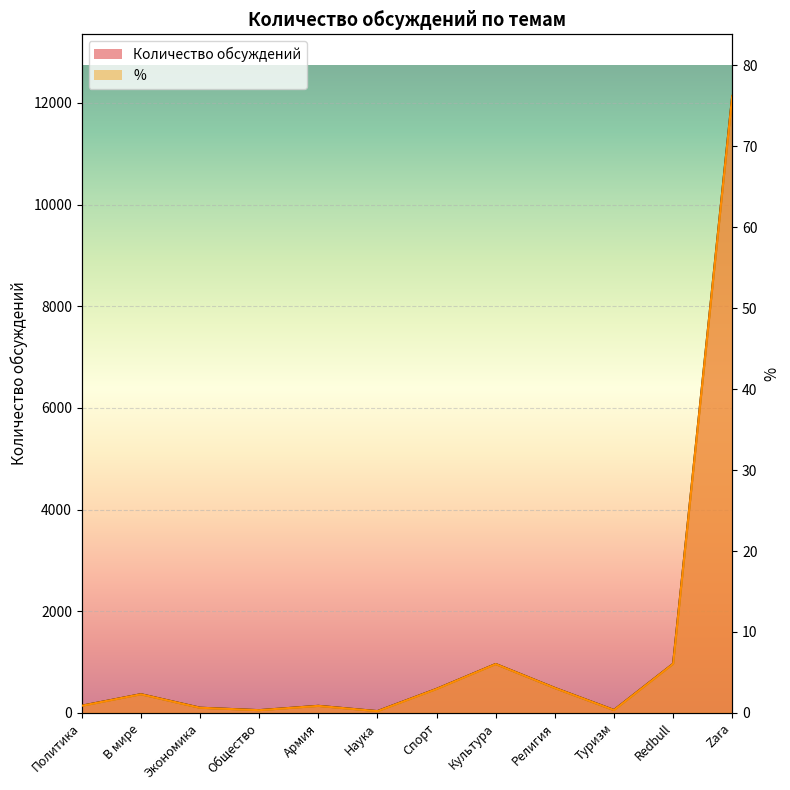

True or false: Количество обсуждений has more than 1 interior local peaks.

True